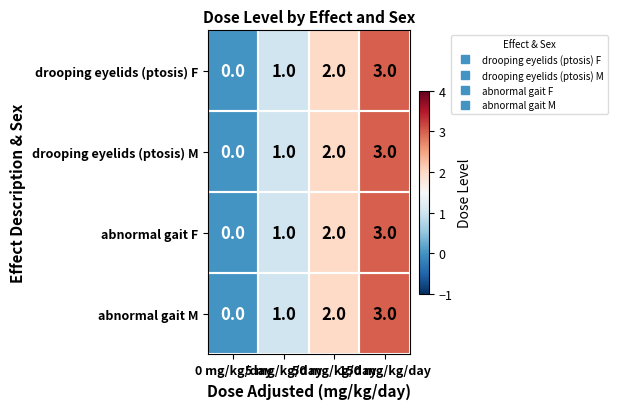

What is the highest value of the drooping eyelids (ptosis) F series?

3